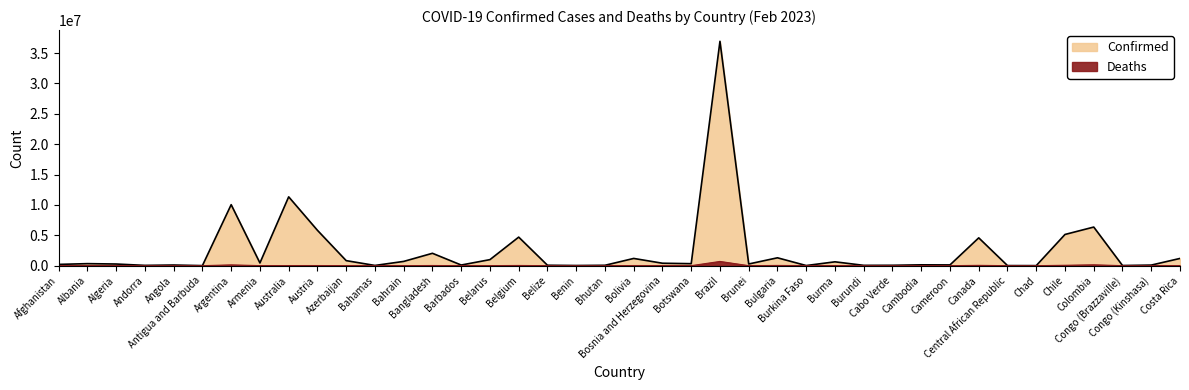

True or false: Deaths has a value of 673 at Congo (Brazzaville).

False